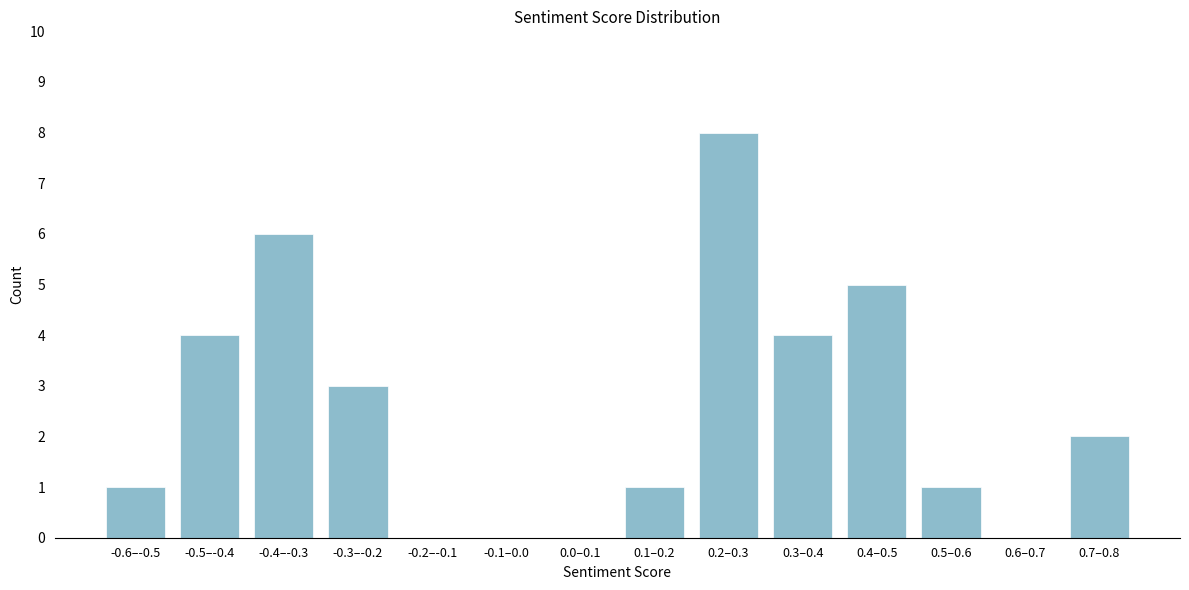

Reading right to left, extract all data points from this chart.

0.7–0.8=2	0.6–0.7=0	0.5–0.6=1	0.4–0.5=5	0.3–0.4=4	0.2–0.3=8	0.1–0.2=1	0.0–0.1=0	-0.1–0.0=0	-0.2–-0.1=0	-0.3–-0.2=3	-0.4–-0.3=6	-0.5–-0.4=4	-0.6–-0.5=1